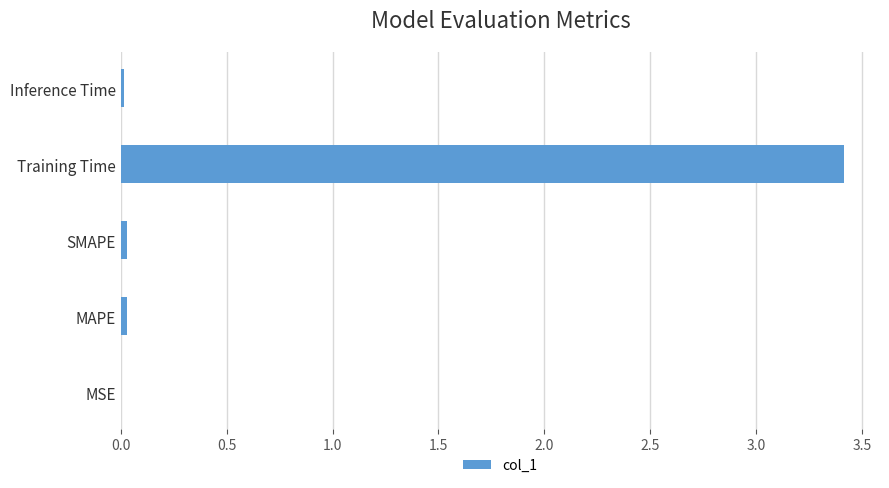

Is it true that the value at MSE is 0.0?

True